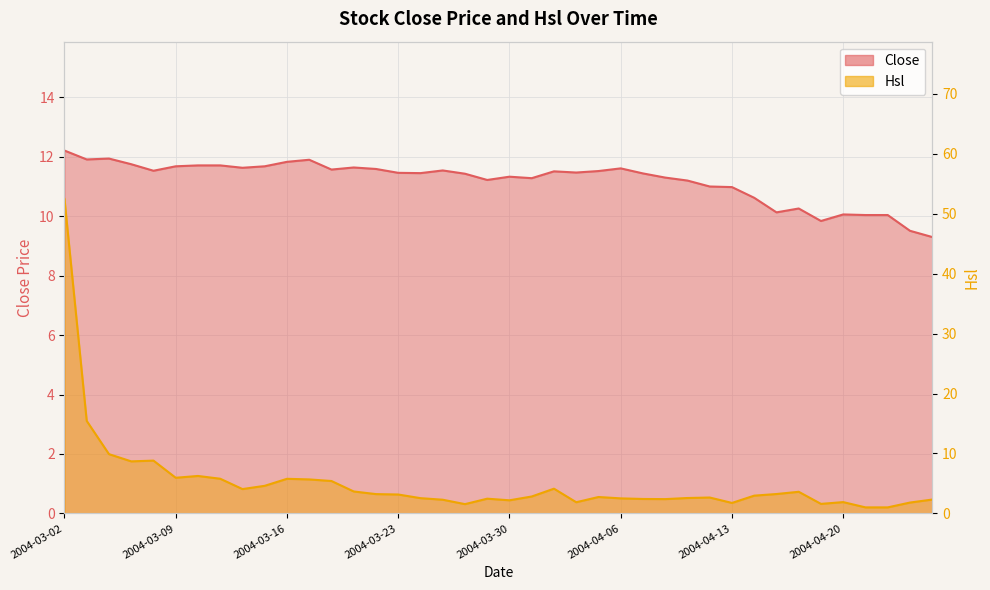

Where is the first local minimum for Hsl?

2004-03-05